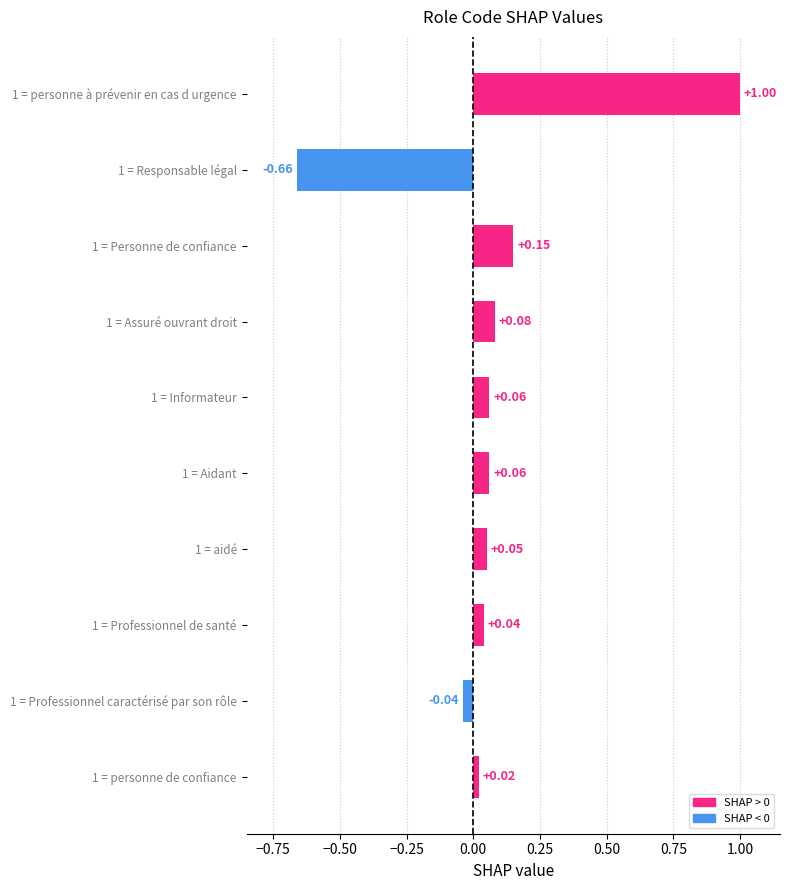

Between 1 = Professionnel caractérisé par son rôle and 1 = Aidant, which is larger?

1 = Aidant